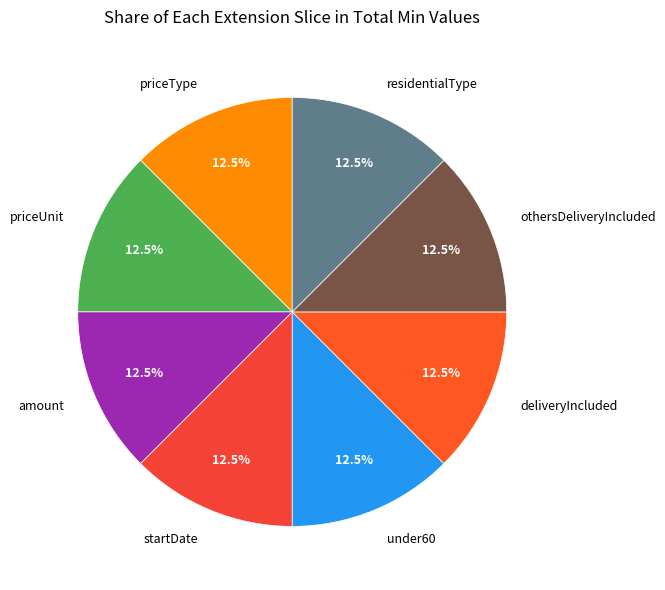

True or false: under60 accounts for 3% of the total.

False